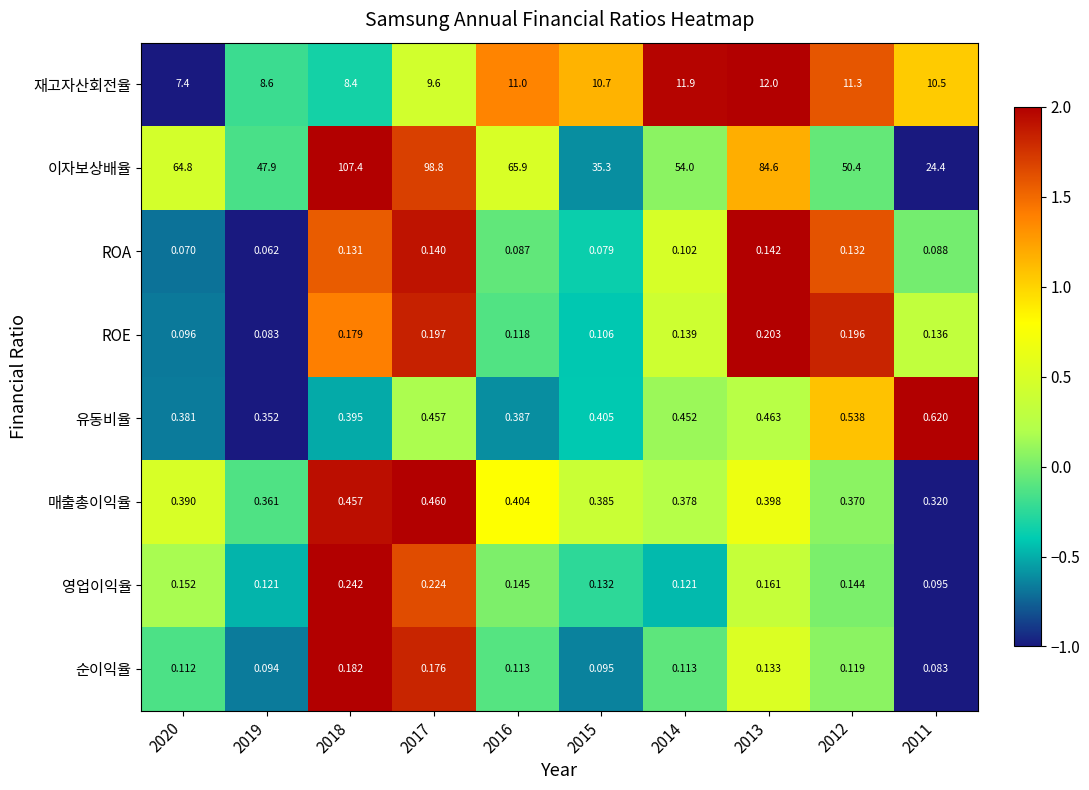

Rank the series by their maximum value, from lowest to highest.

ROA, 순이익율, ROE, 영업이익율, 매출총이익율, 유동비율, 재고자산회전율, 이자보상배율